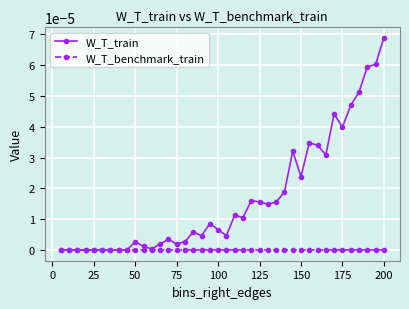

Which series has the widest spread of values?

W_T_train